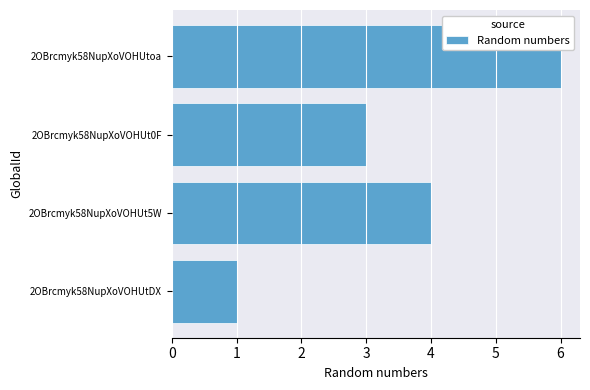

Is it true that the value at 2OBrcmyk58NupXoVOHUtDX is 1?

True